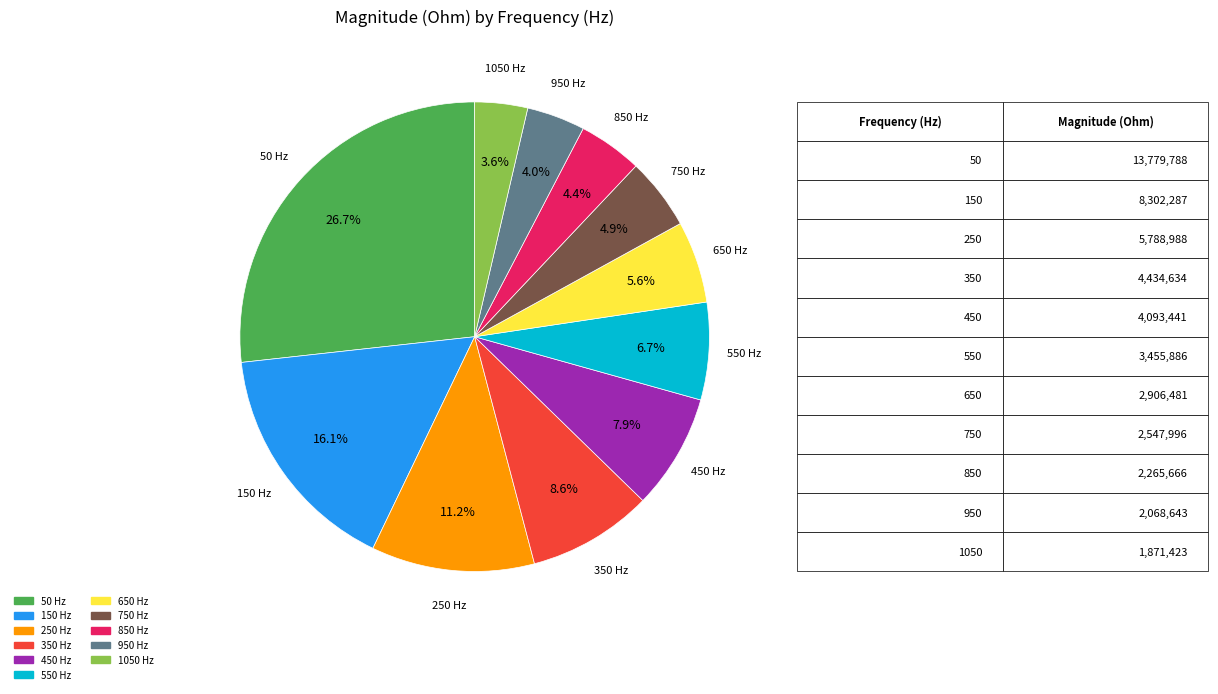

Does any single category account for the majority?

No